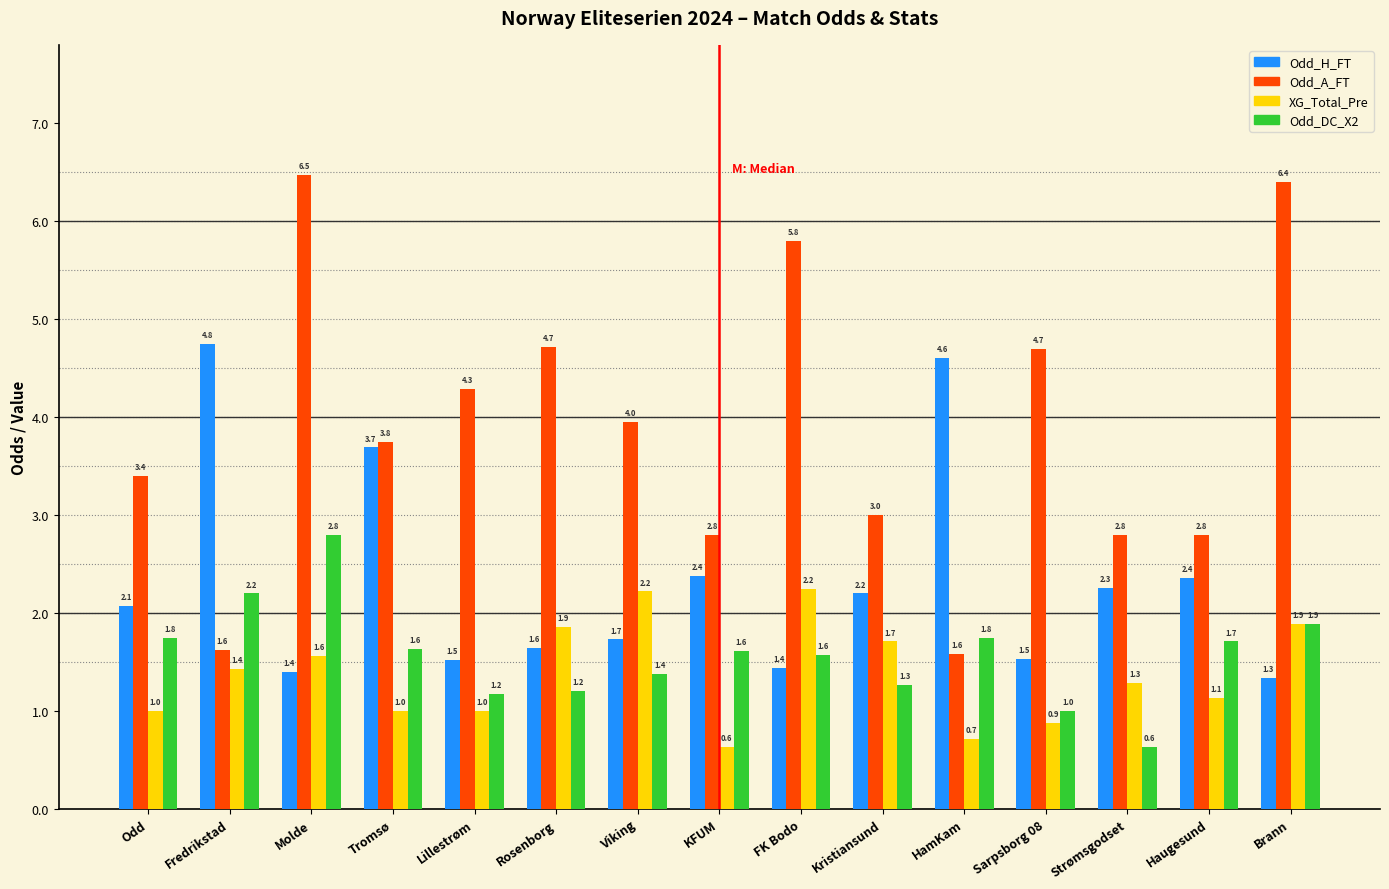

What is the difference between the highest and lowest values at HamKam?

3.9